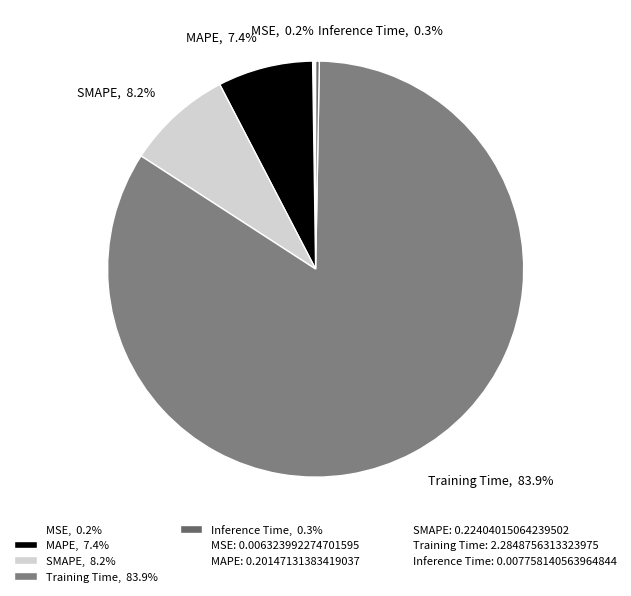

Which slice is the largest?

Training Time